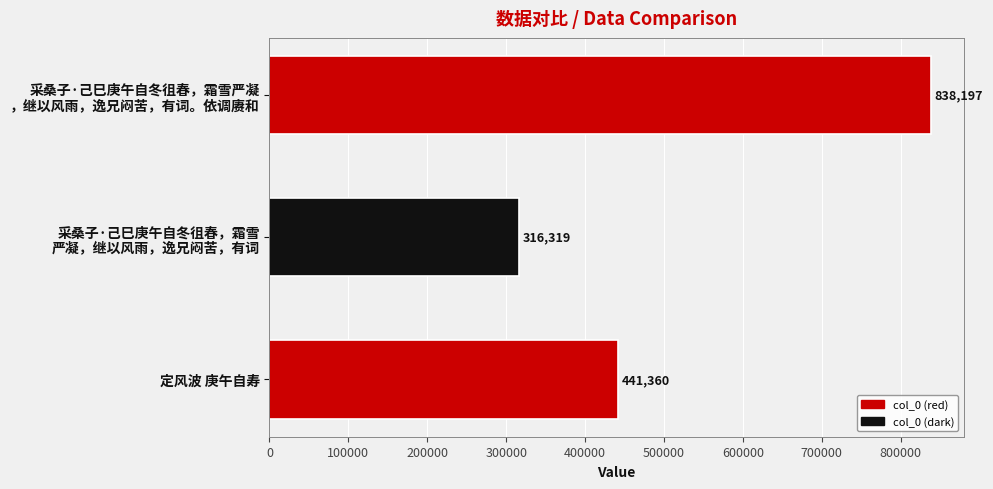

Where is the data nearest to the value 577258?

定风波 庚午自寿